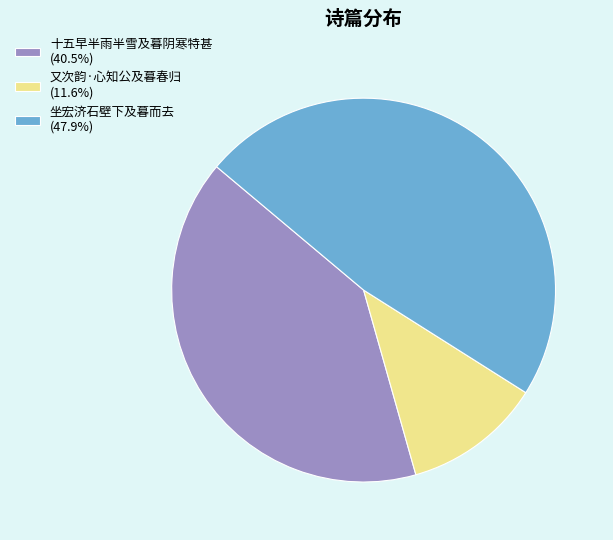

Between 又次韵·心知公及暮春归 and 坐宏济石壁下及暮而去, which is larger?

坐宏济石壁下及暮而去